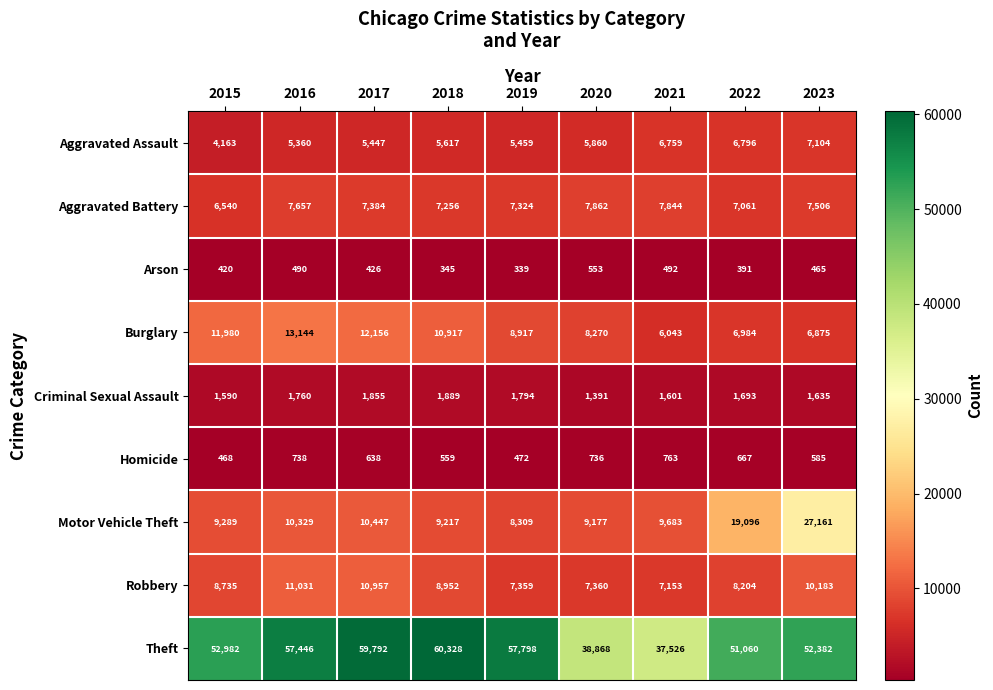

At which category is the sum across all series the highest?

2023